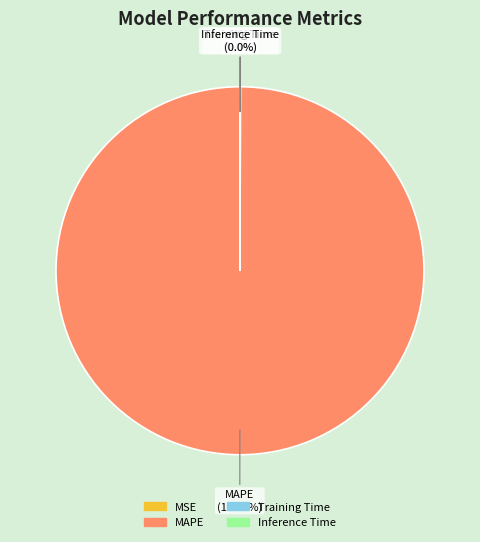

Is there any slice that represents more than half of the pie?

Yes